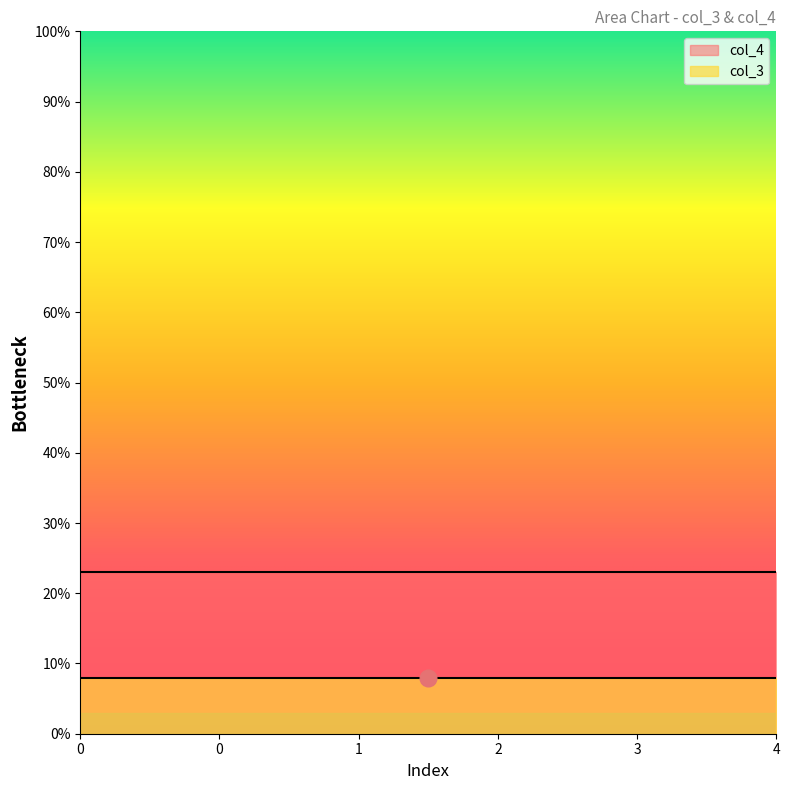

True or false: col_3 and col_4 intersect in this chart.

False